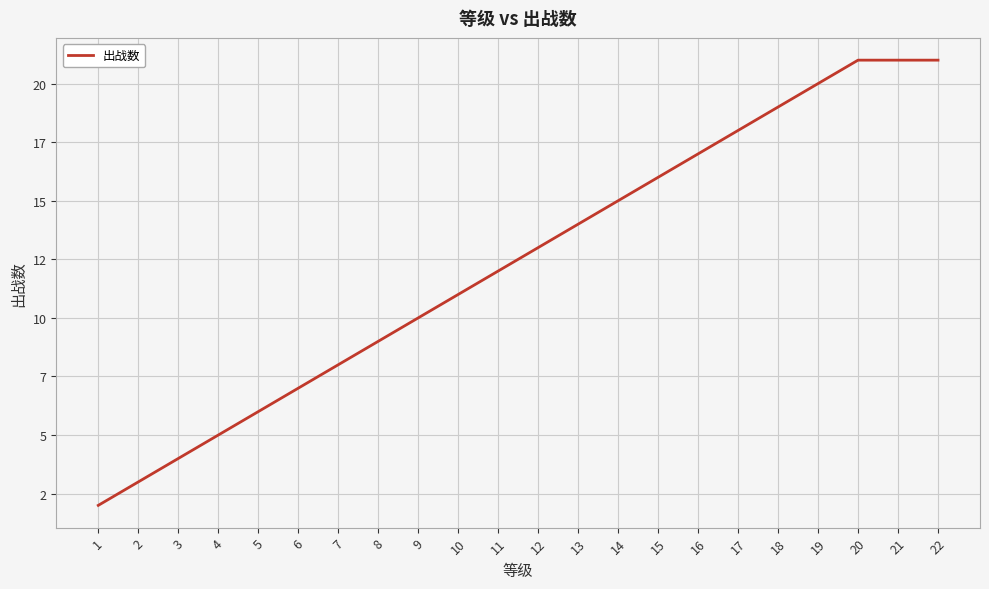

Reading left to right, list all the values displayed in this chart.

2	3	4	5	6	7	8	9	10	11	12	13	14	15	16	17	18	19	20	21	21	21